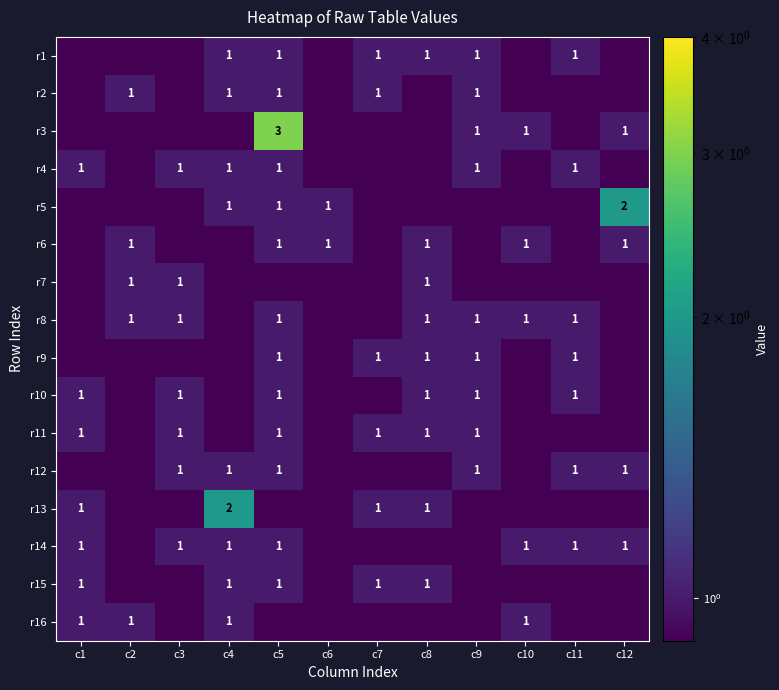

At how many categories does at least one series exceed 2?

1